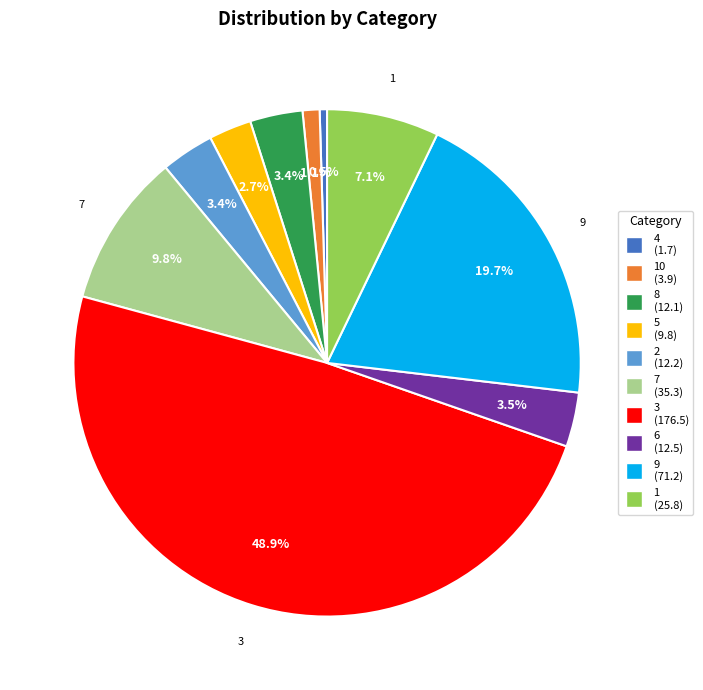

Does any single category account for the majority?

No